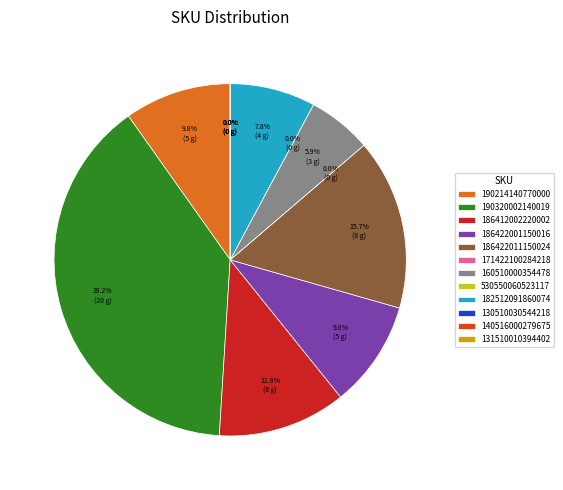

Is there any slice that represents more than half of the pie?

No